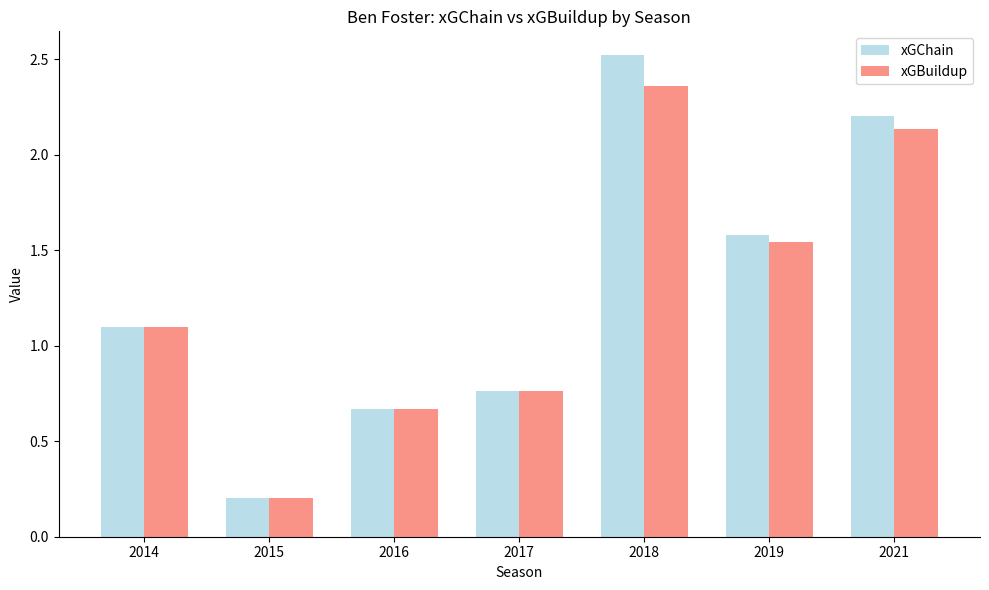

How many data points in xGChain are above 1?

4